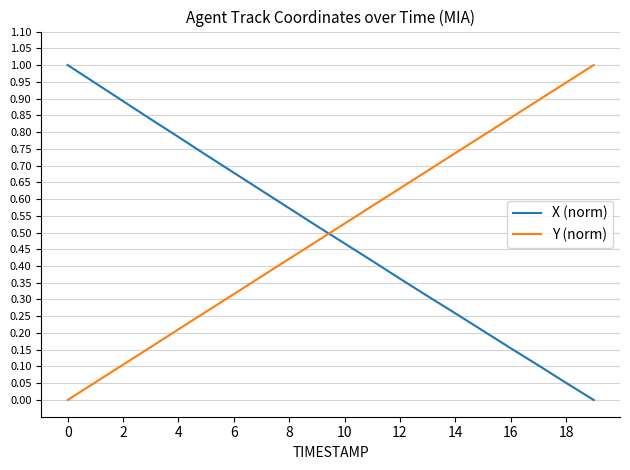

What is the difference between the maximum and minimum values in the X (norm) series?

1.0